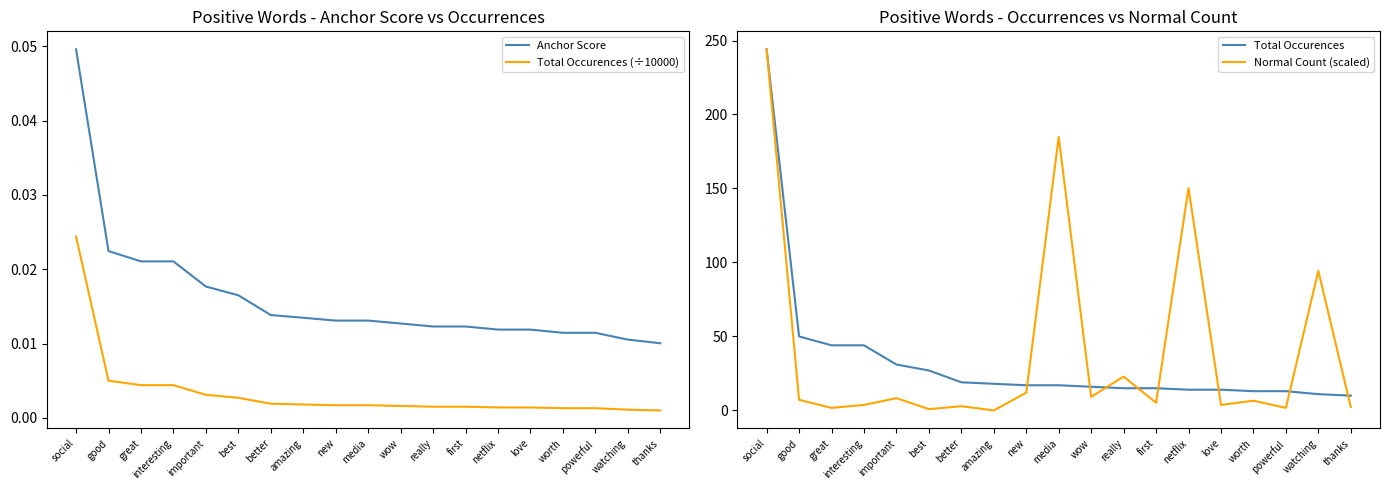

Which series has the largest total across all categories?

Normal Count (scaled)